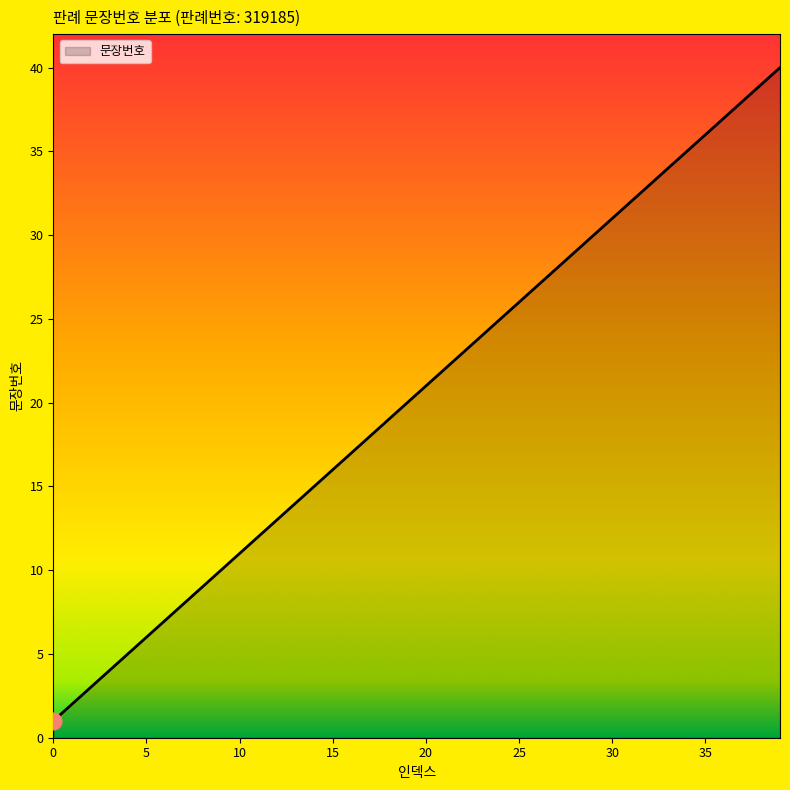

What is the maximum value shown in the chart?

40